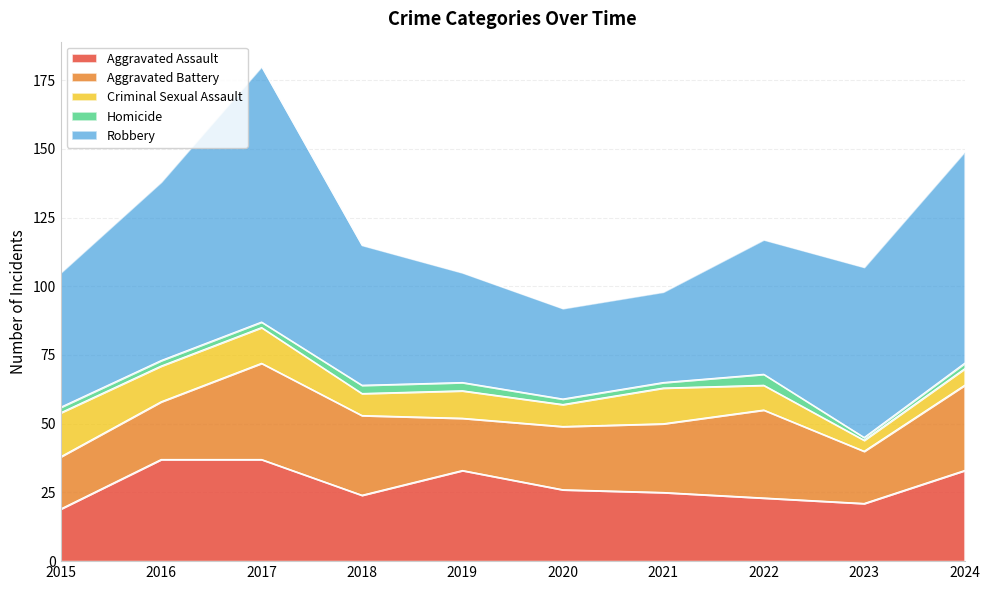

What is the sum of the Robbery values at 2016 and 2023?

127